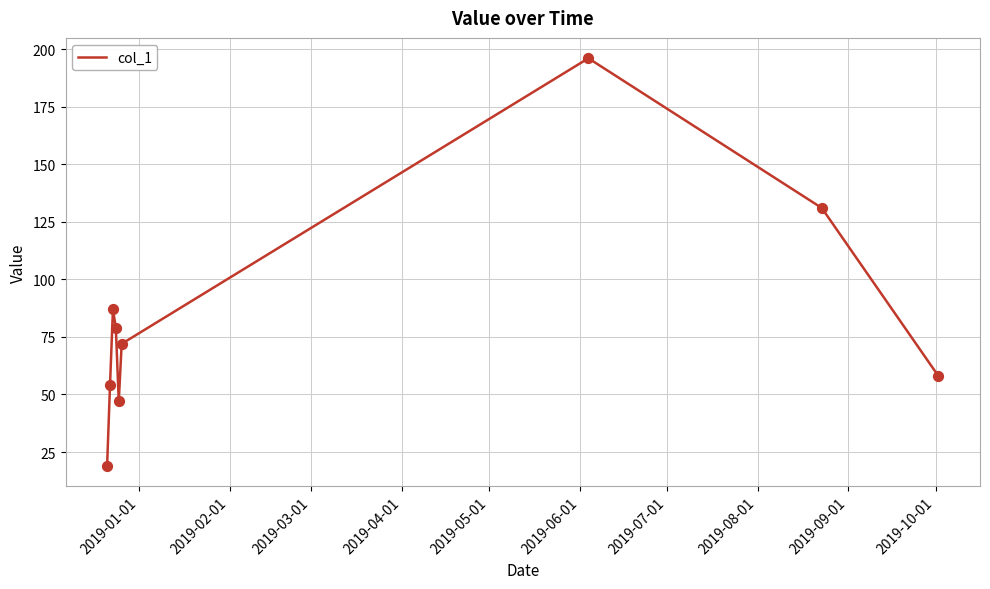

What is the difference between the maximum and minimum values?

177